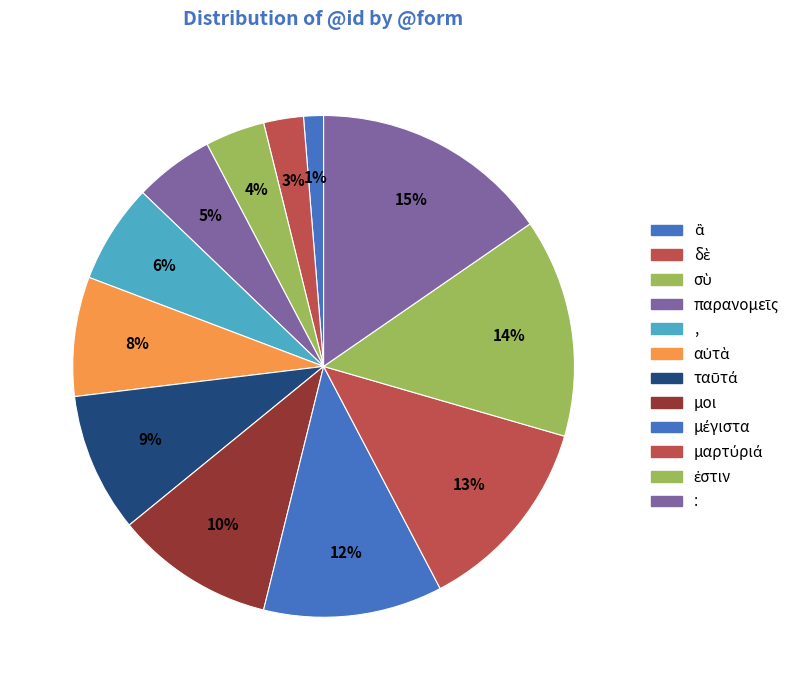

How many segments does this pie chart have?

12